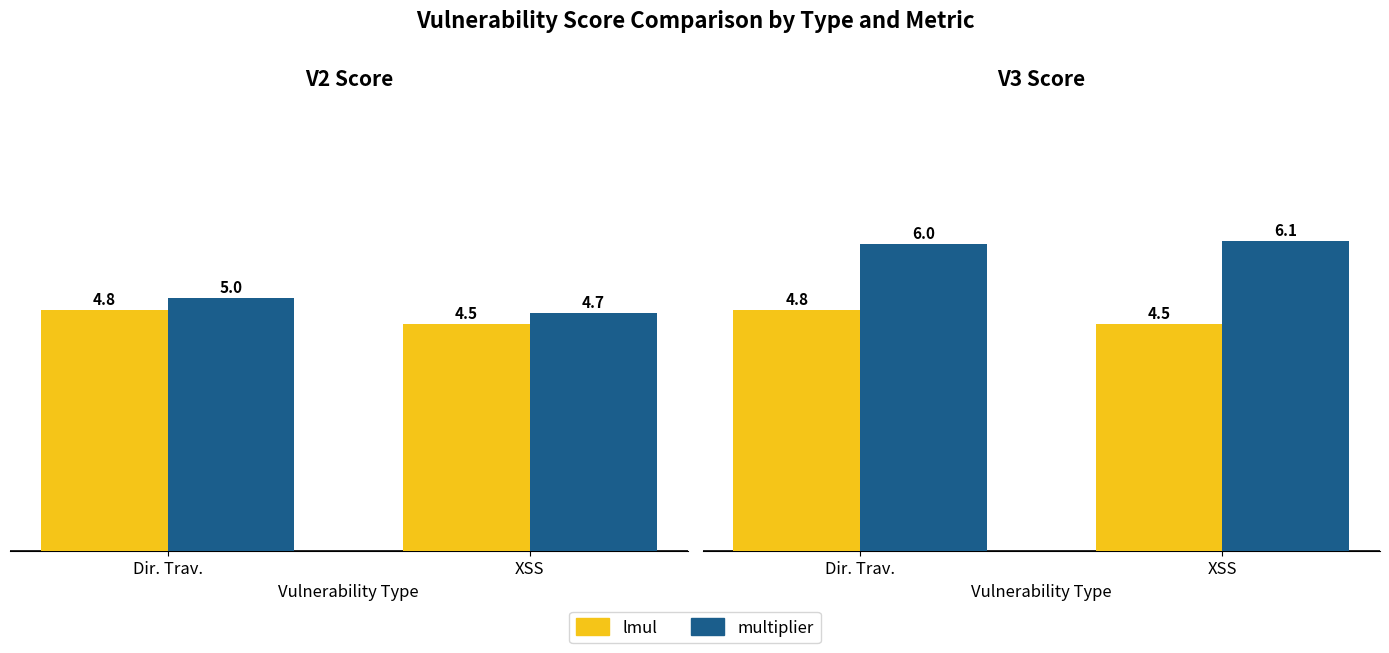

What is the lowest value of the lmul series?

4.5